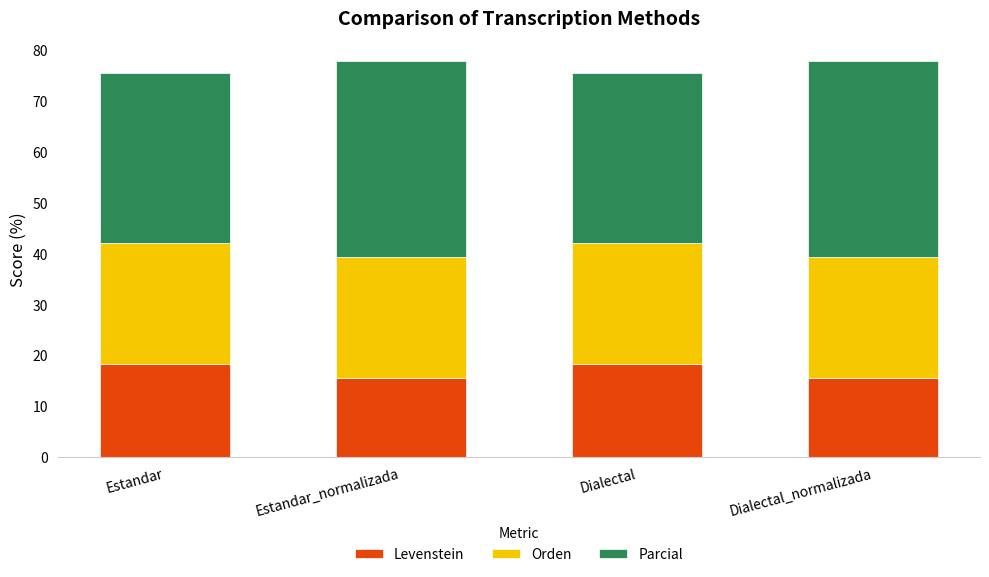

What is the approximate value of Levenstein at Dialectal_normalizada?

15.6